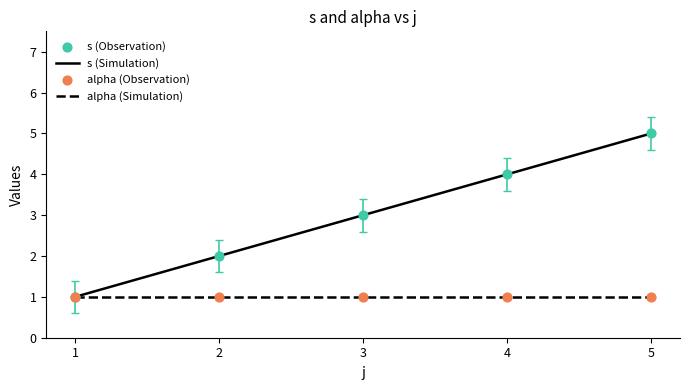

Between 3 and 5, which series saw the biggest shift?

s (Simulation)